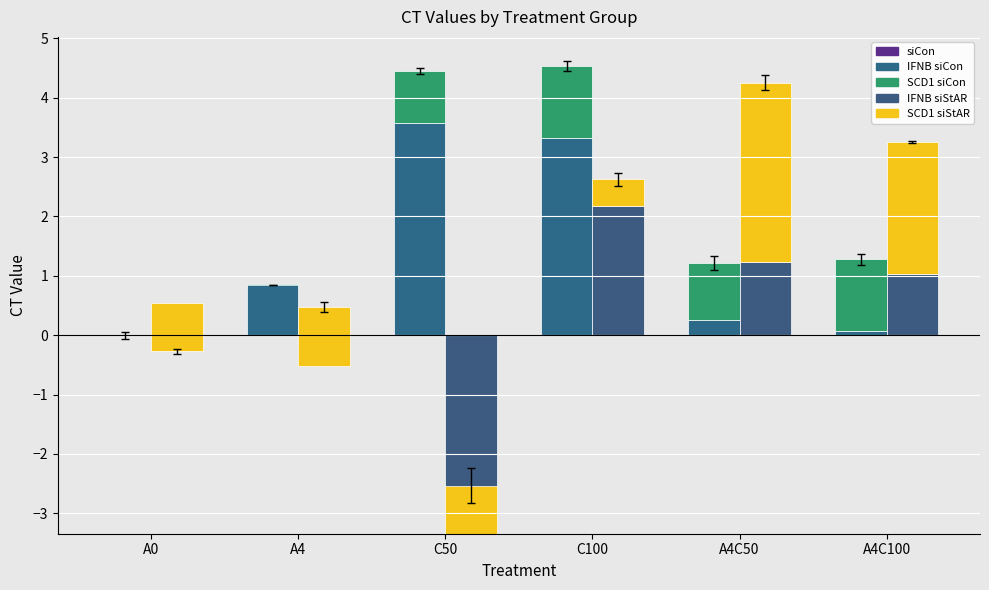

How many bars are there in each group?

4